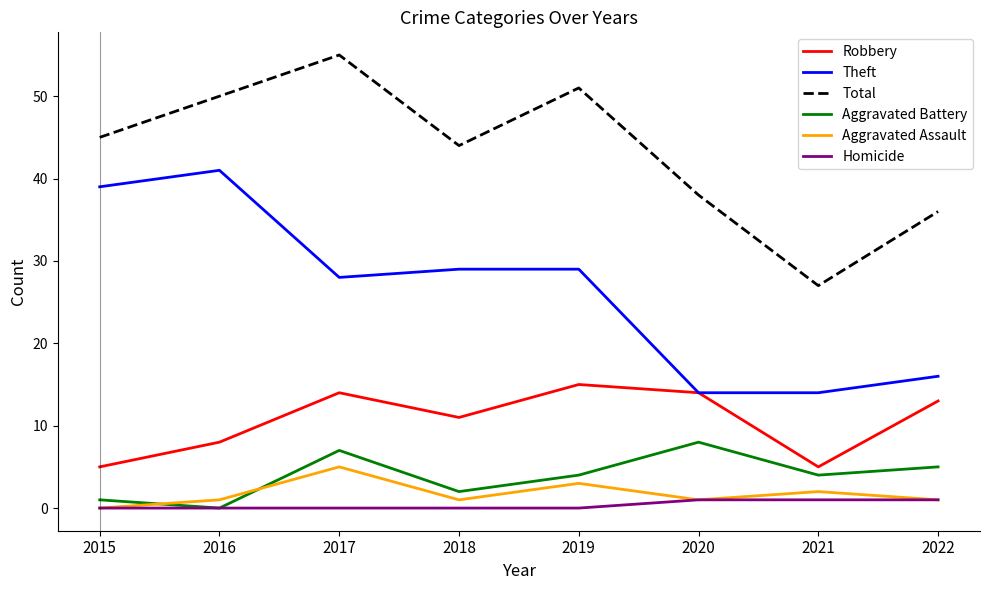

True or false: Aggravated Assault and Total cross at least once.

False